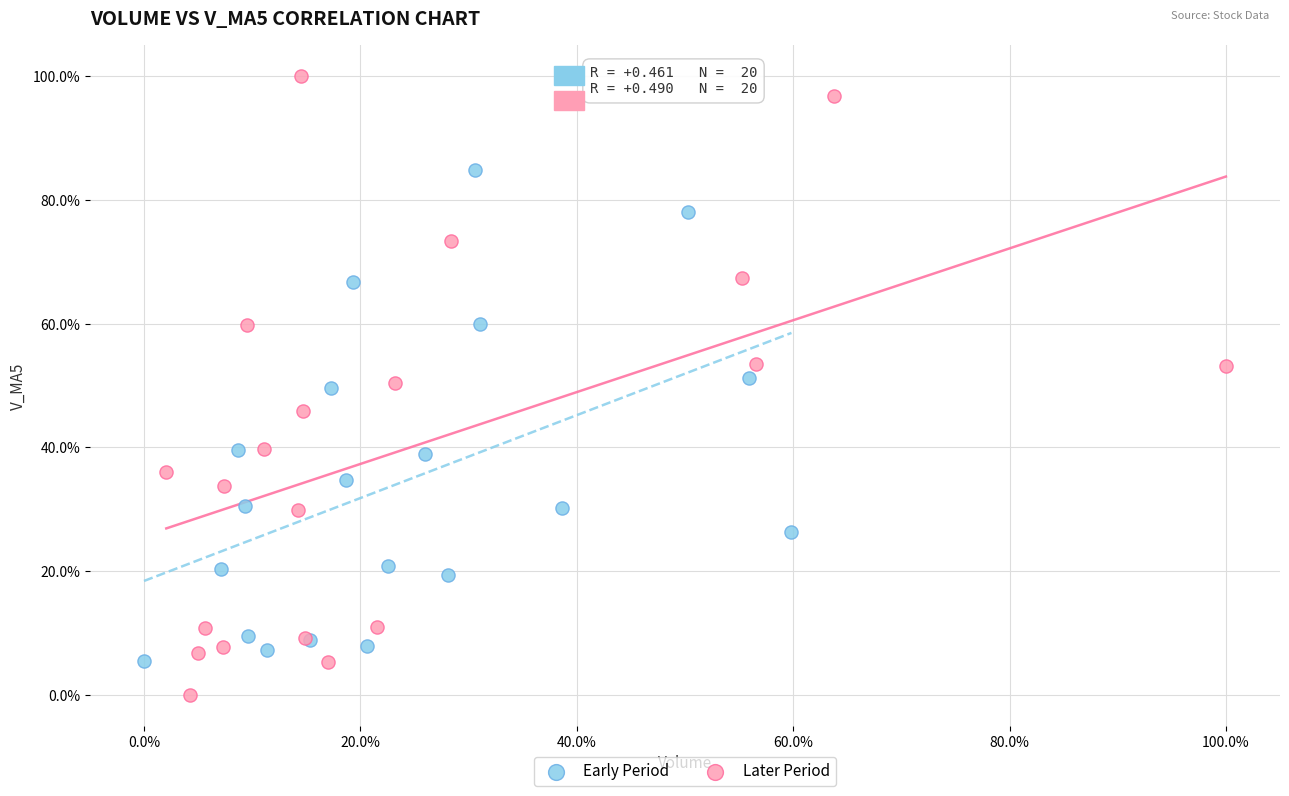

Which series reaches the minimum Y coordinate?

Later Period